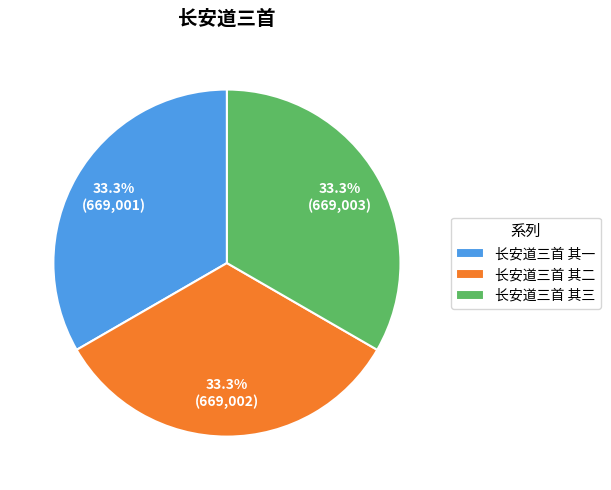

Is there a majority slice in this chart?

No